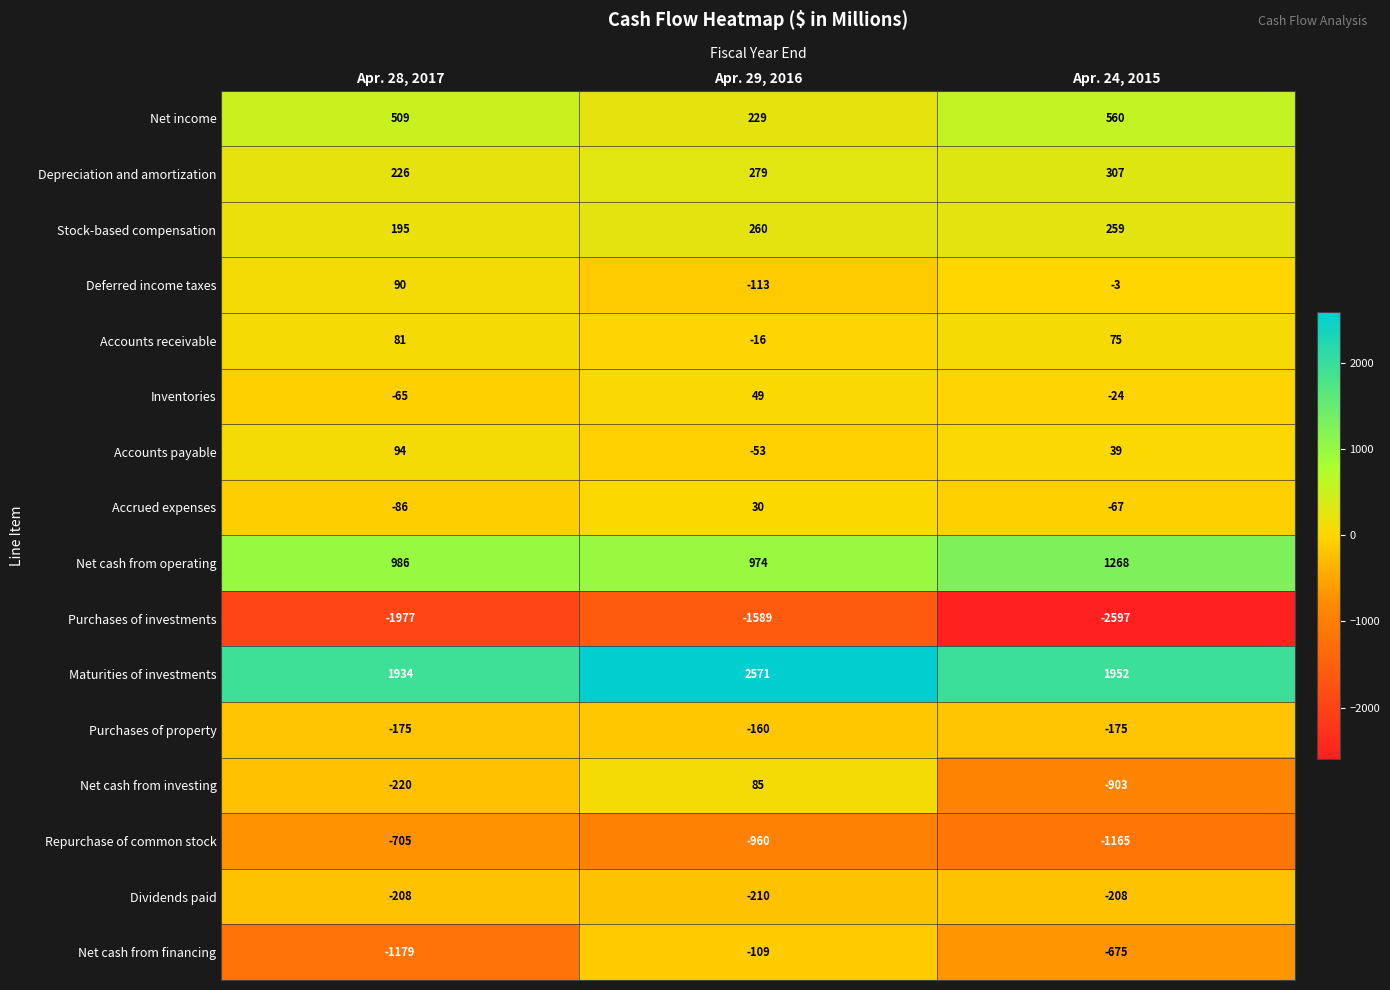

Is the value of Net income at Apr. 29, 2016 greater than the value of Maturities of investments at Apr. 28, 2017?

No